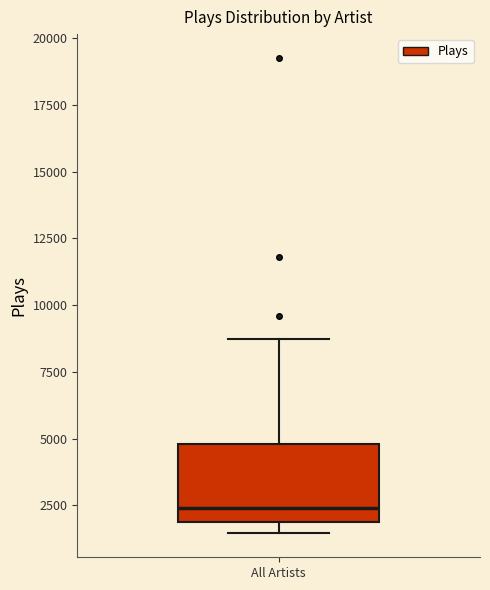

Transcribe this box plot: give where the median line is, the range the box spans, and where the two whiskers end, as read against the y-axis. The values are not printed on the chart, so give them approximately, as read against the axis.

median 2500, box 2000 to 5000, whiskers 1500 to 8500